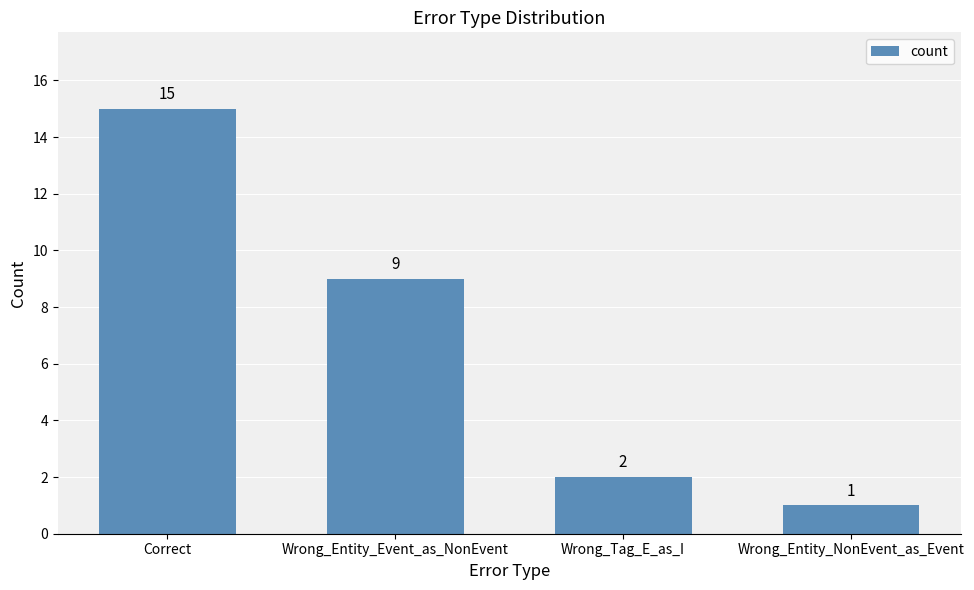

List the labels in order of value, smallest first.

Wrong_Entity_NonEvent_as_Event, Wrong_Tag_E_as_I, Wrong_Entity_Event_as_NonEvent, Correct